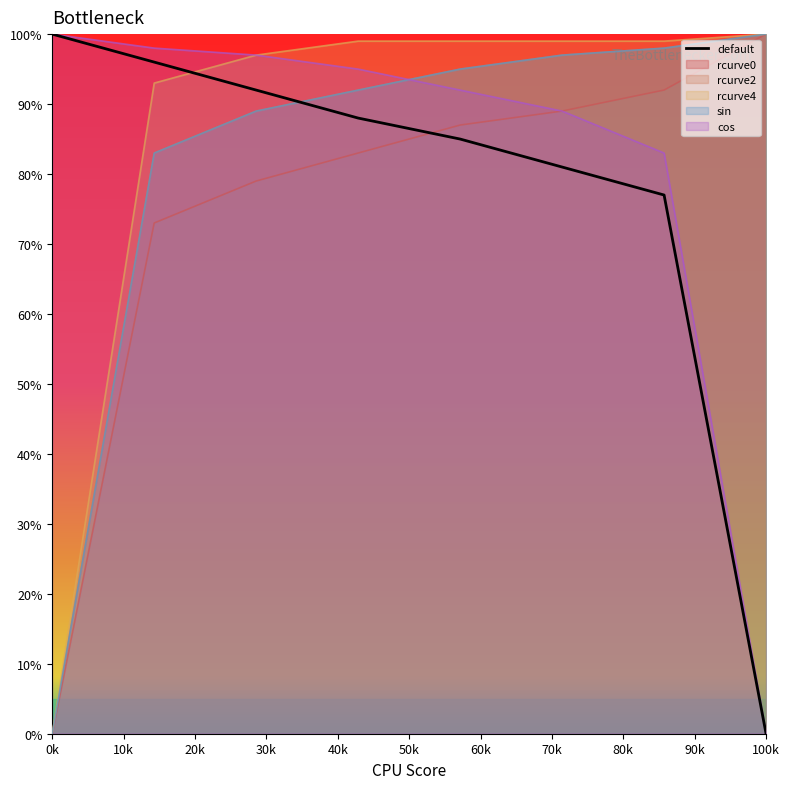

True or false: sin has a value of 140 at 20k.

False